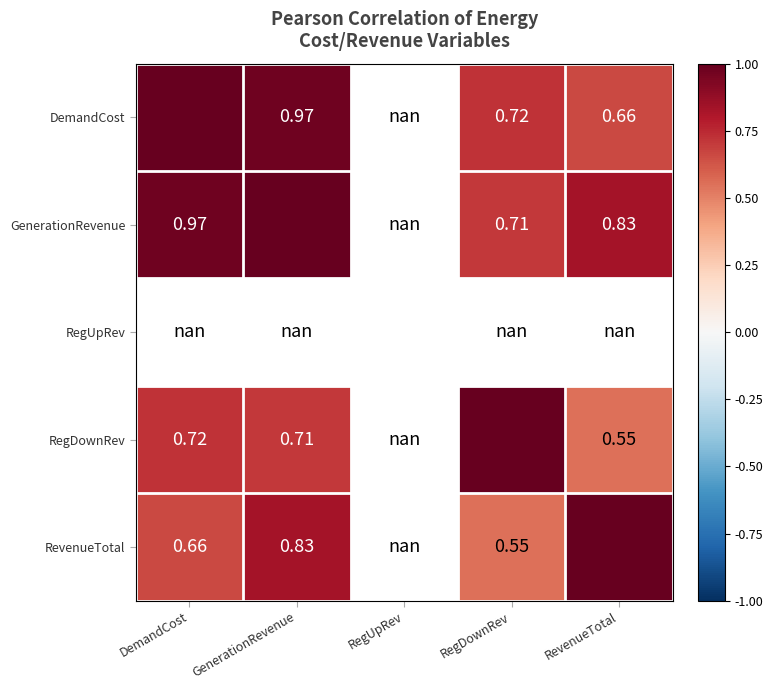

Which label corresponds to the smallest value in the chart?

RevenueTotal